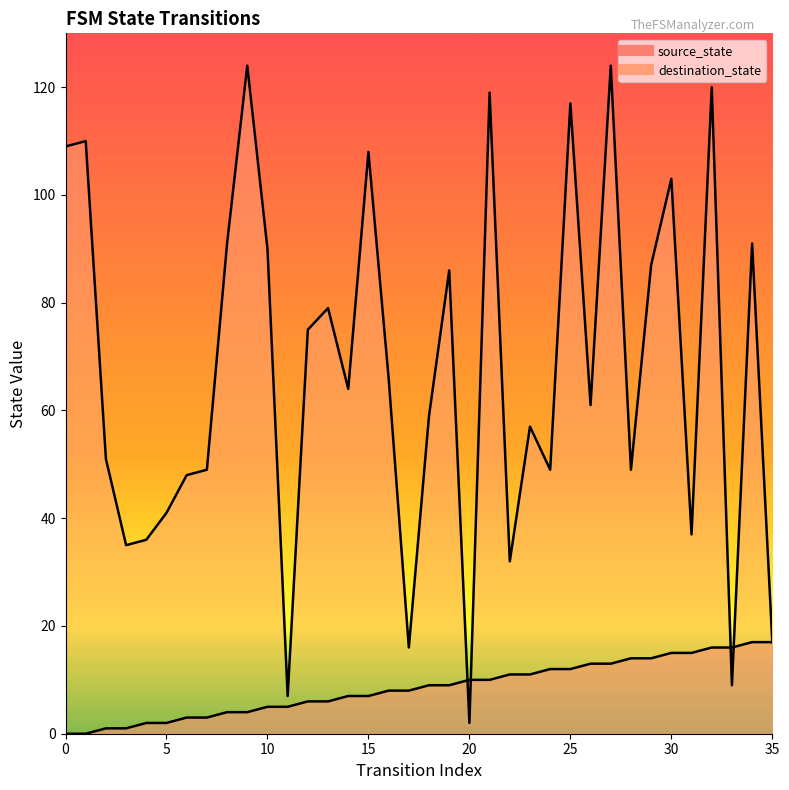

What is the average value of the source_state series?

8